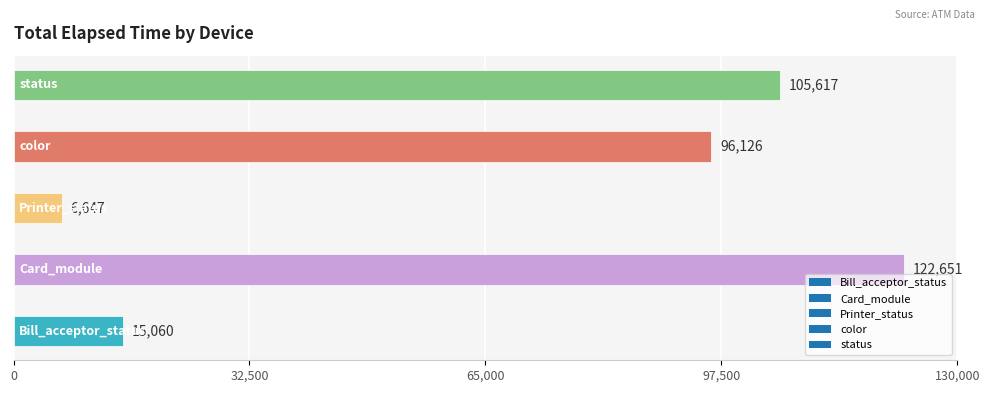

What is the average value?

69220